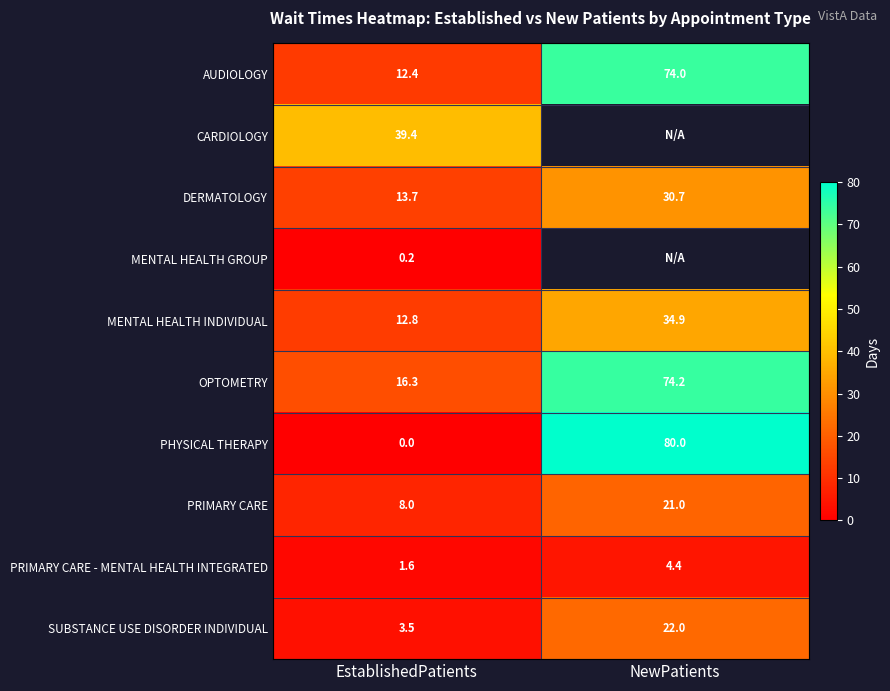

At which label is PRIMARY CARE - MENTAL HEALTH INTEGRATED closest to 3?

EstablishedPatients